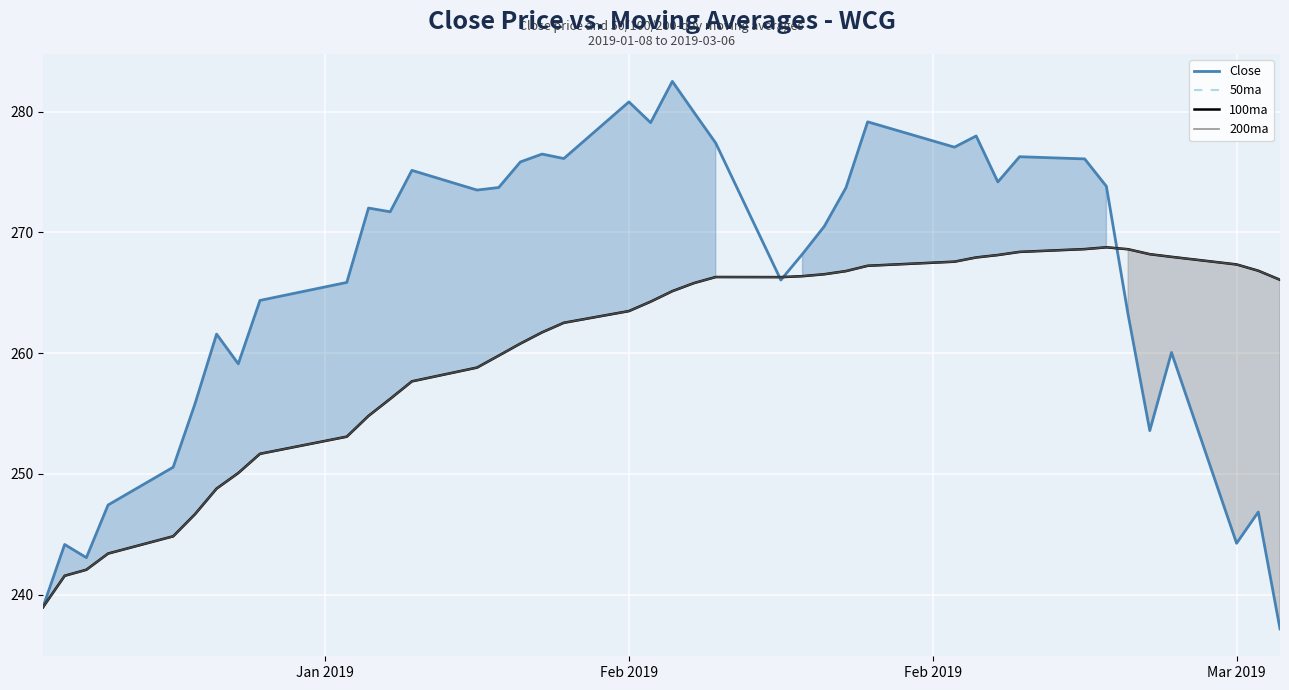

Rank the series by their maximum value, from highest to lowest.

Close, 50ma, 100ma, 200ma